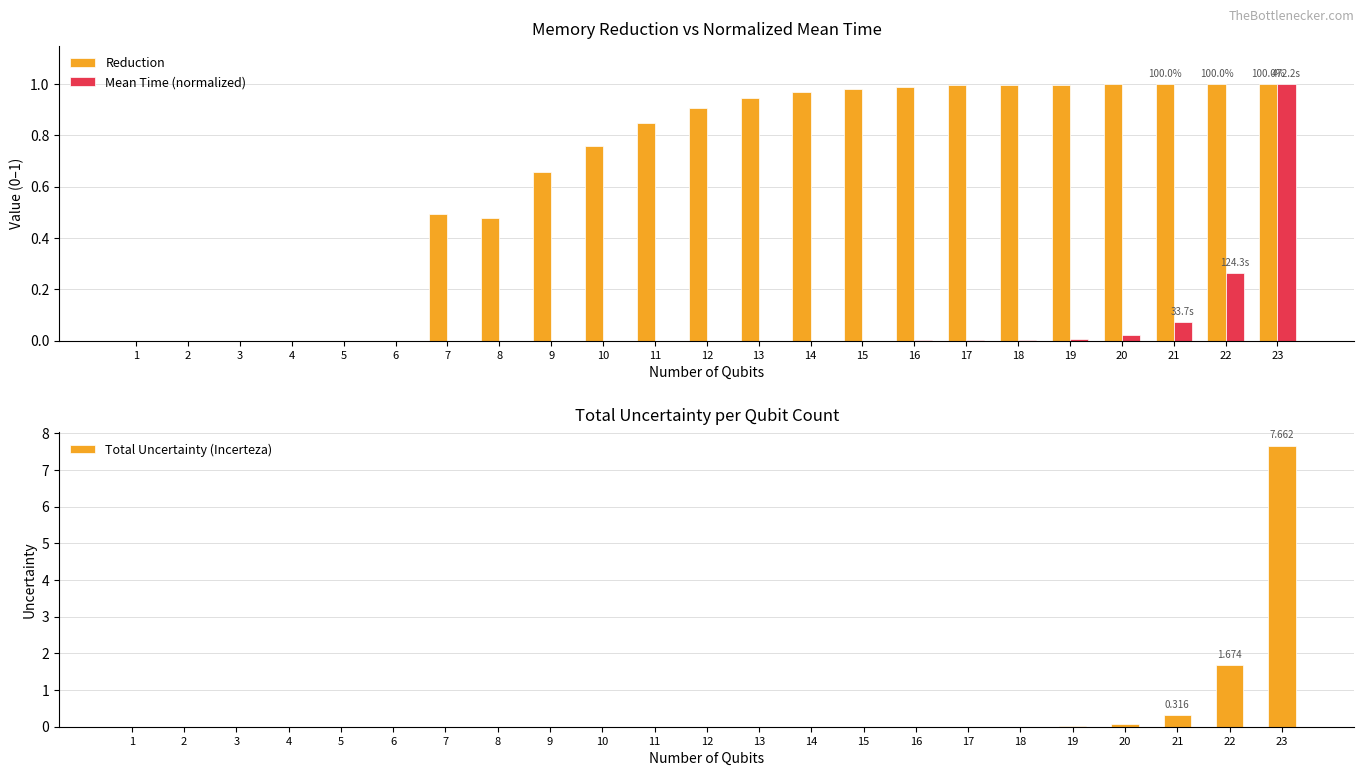

The Reduction series shows 0.3 at 8. True or false?

False